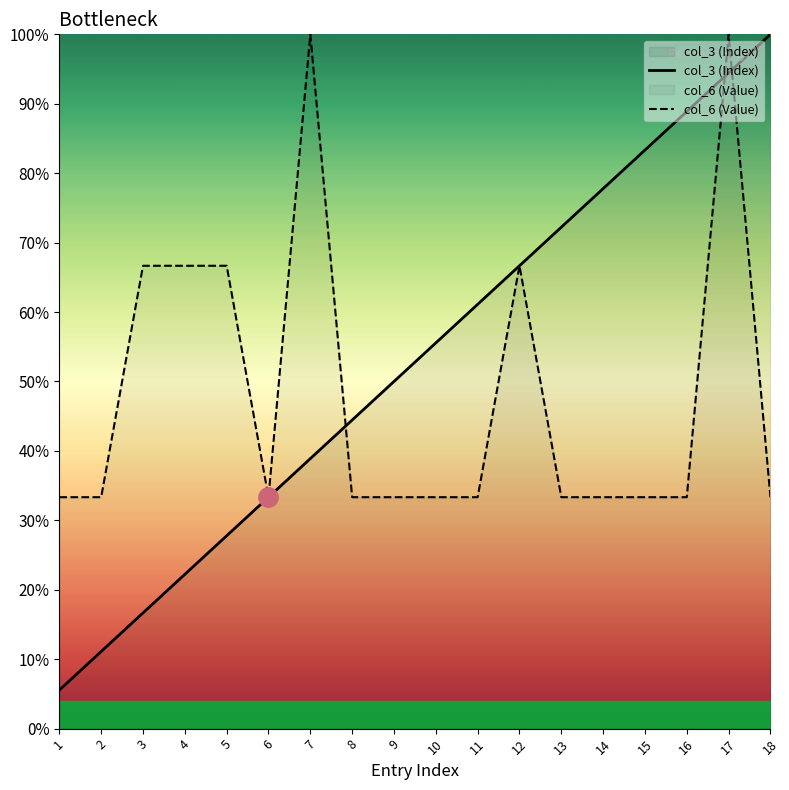

Reading left to right, what are all the values shown in this chart?

col_3 (Index): 5.6	11.1	16.7	22.2	27.8	33.3	38.9	44.4	50.0	55.6	61.1	66.7	72.2	77.8	83.3	88.9	94.4	100.0
col_6 (Value): 33.3	33.3	66.7	66.7	66.7	33.3	100.0	33.3	33.3	33.3	33.3	66.7	33.3	33.3	33.3	33.3	100.0	33.3